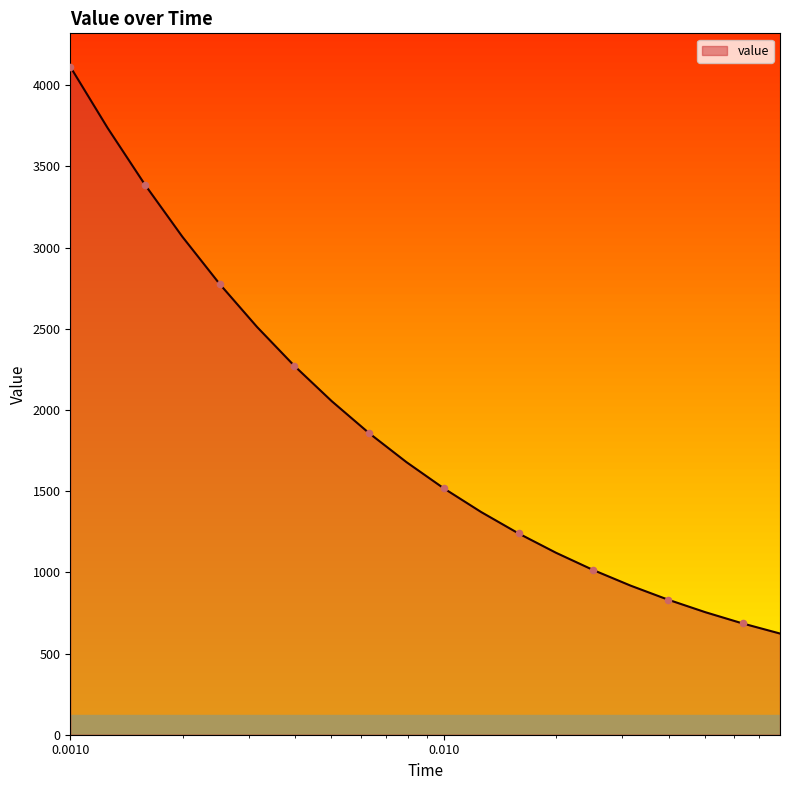

What is the maximum value shown in the chart?

4113.8